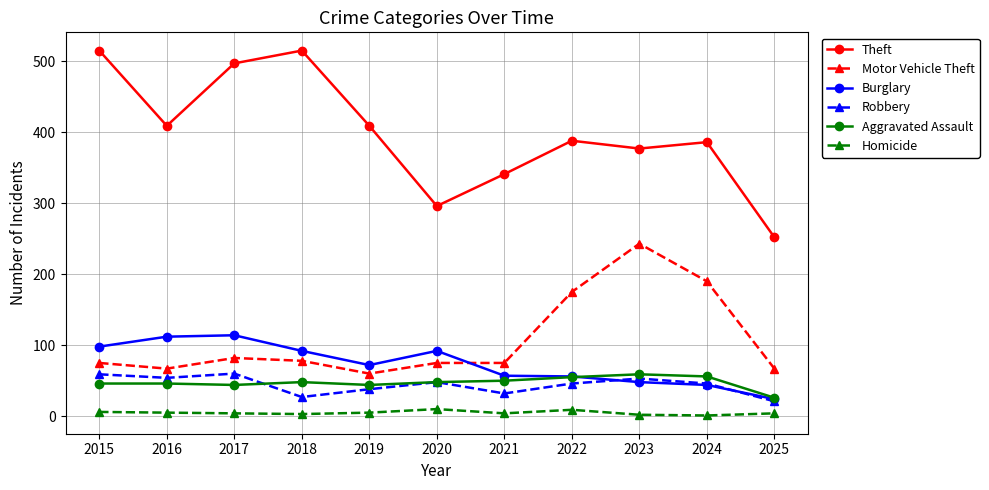

True or false: Homicide has more than 1 points higher than both neighbors.

True